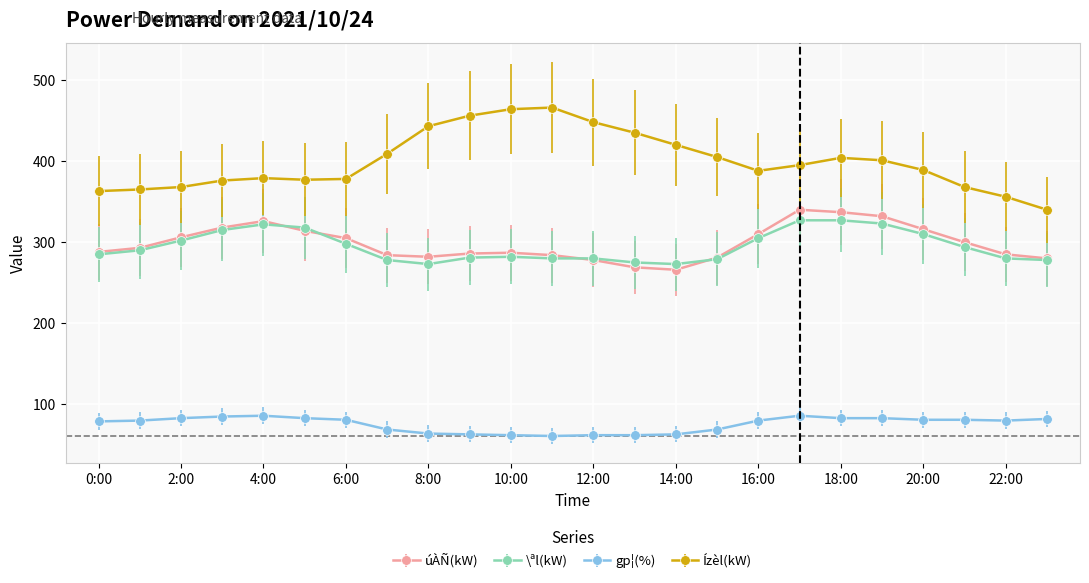

Which series has the largest range (max minus min)?

Ízèl(kW)